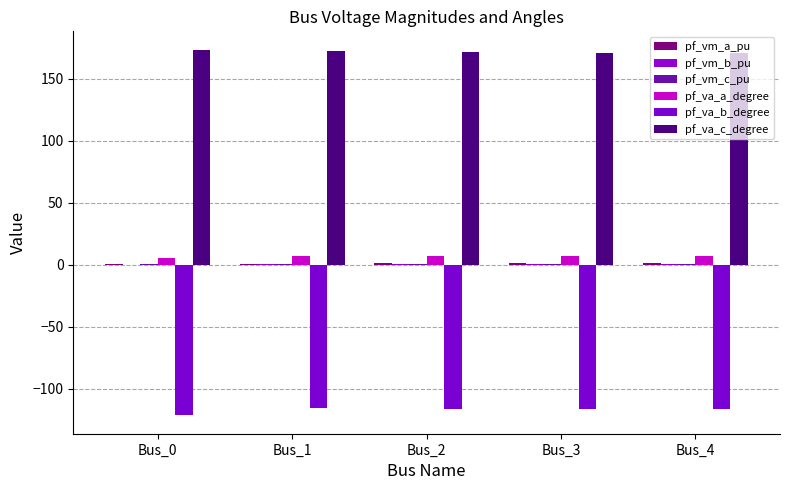

How many values in the pf_va_b_degree series exceed -116?

2